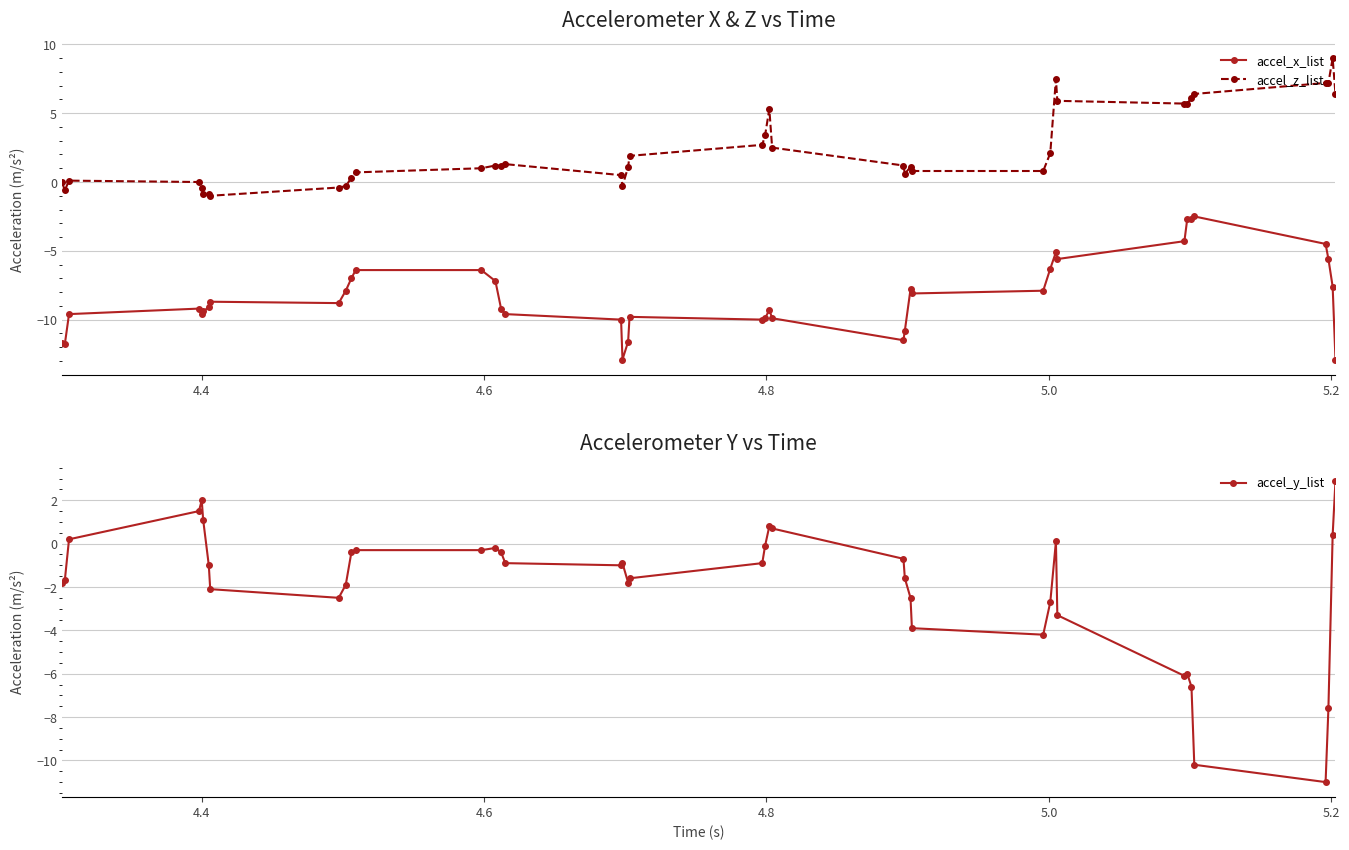

What is the highest value of the accel_x_list series?

-2.5